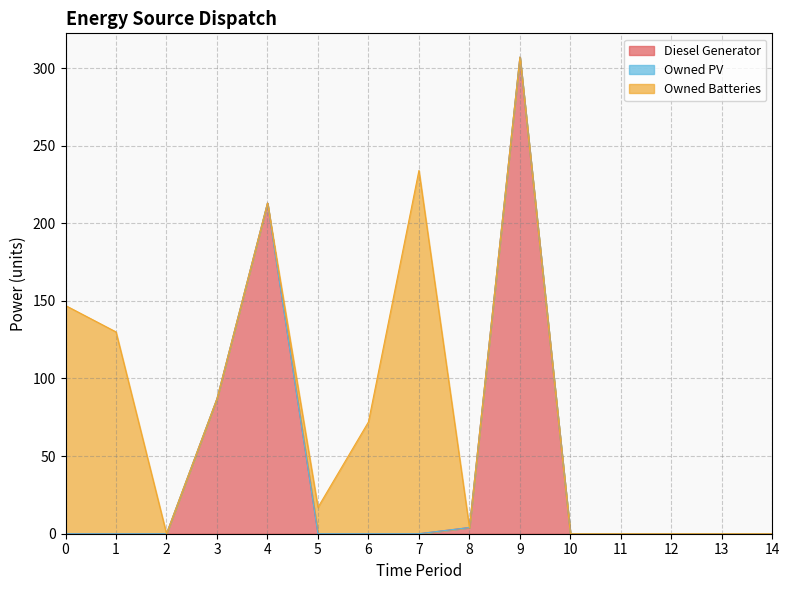

List the series in order of their peak value, highest first.

Diesel Generator, Owned Batteries, Owned PV